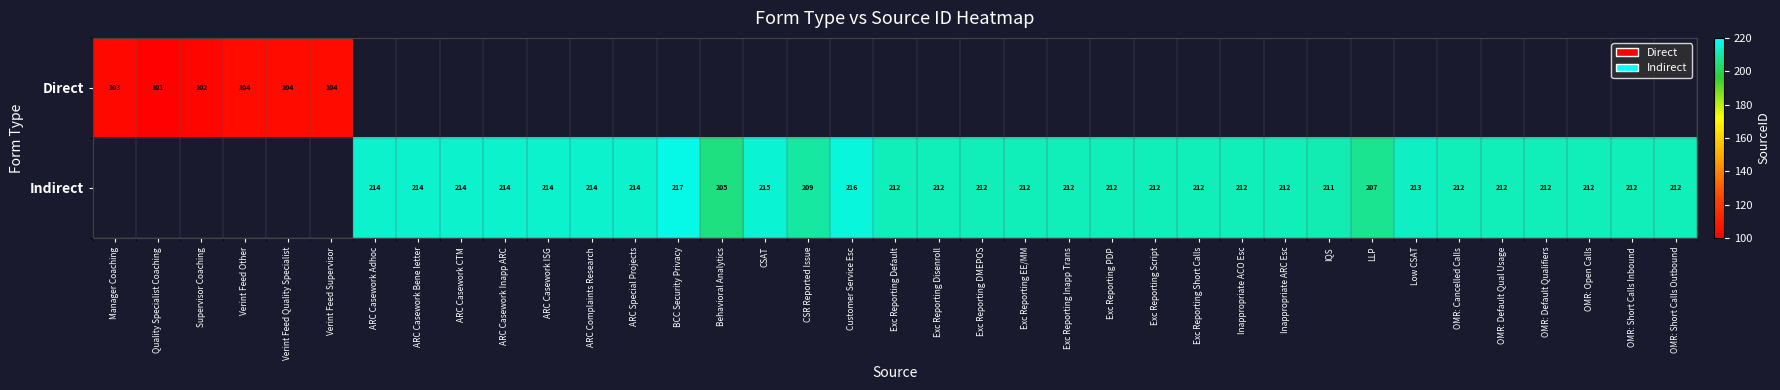

True or false: Direct has a value of 101 at Quality Specialist Coaching.

True